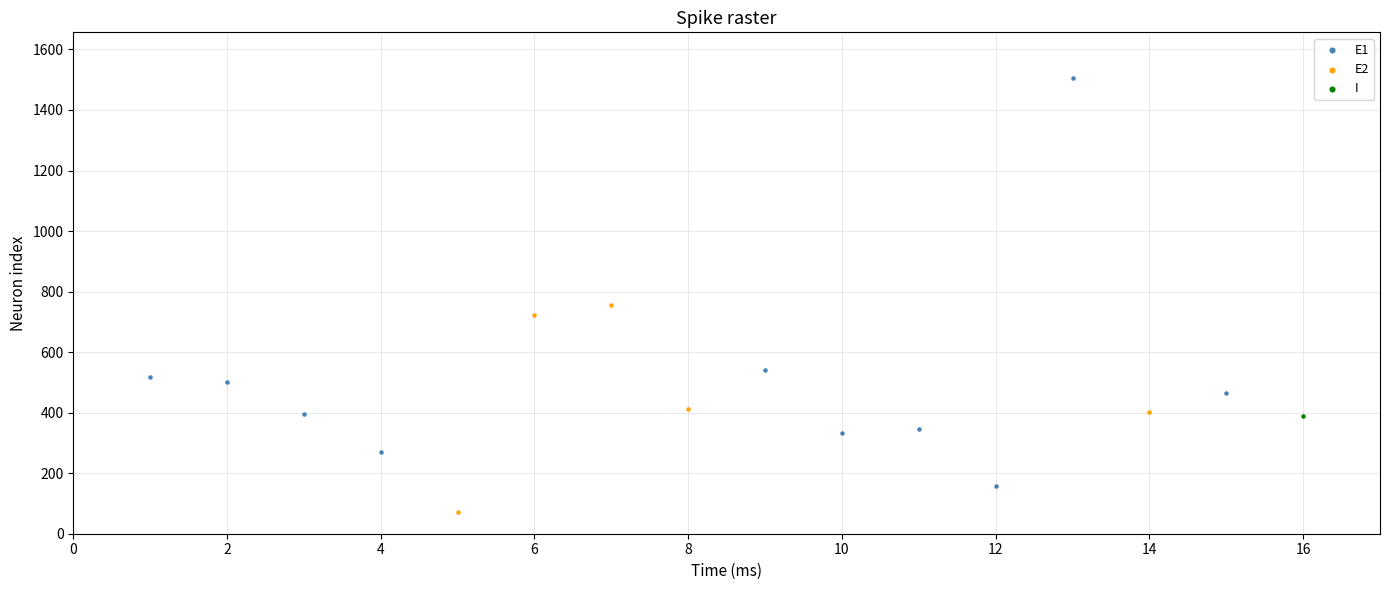

What are all the series names shown in the legend?

E1, E2, I